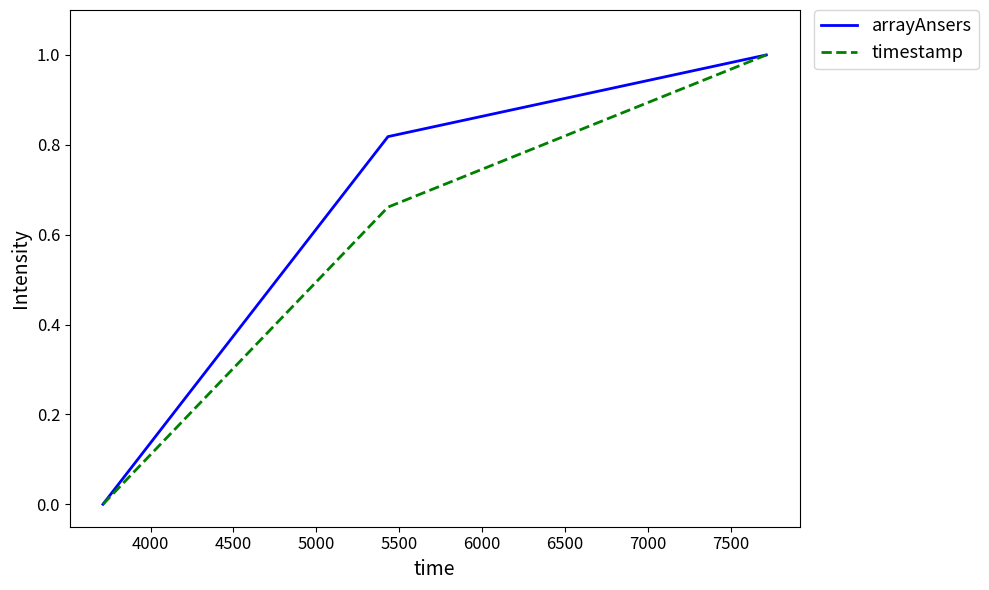

List the series in order of their overall mean, lowest first.

timestamp, arrayAnsers